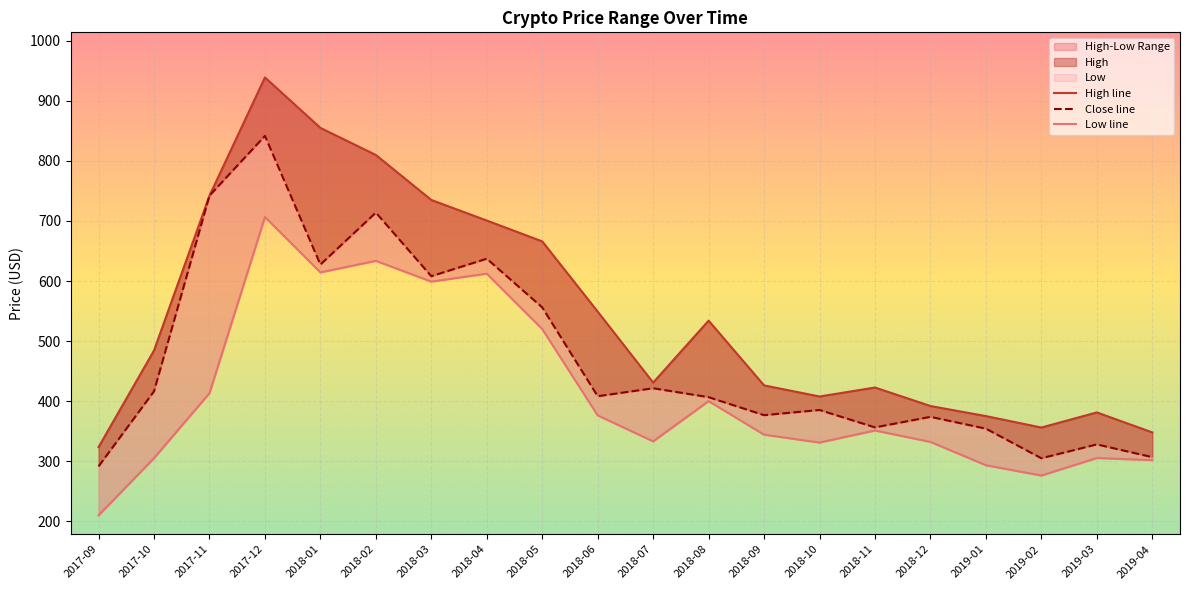

At which label is High closest to 631?

2018-05